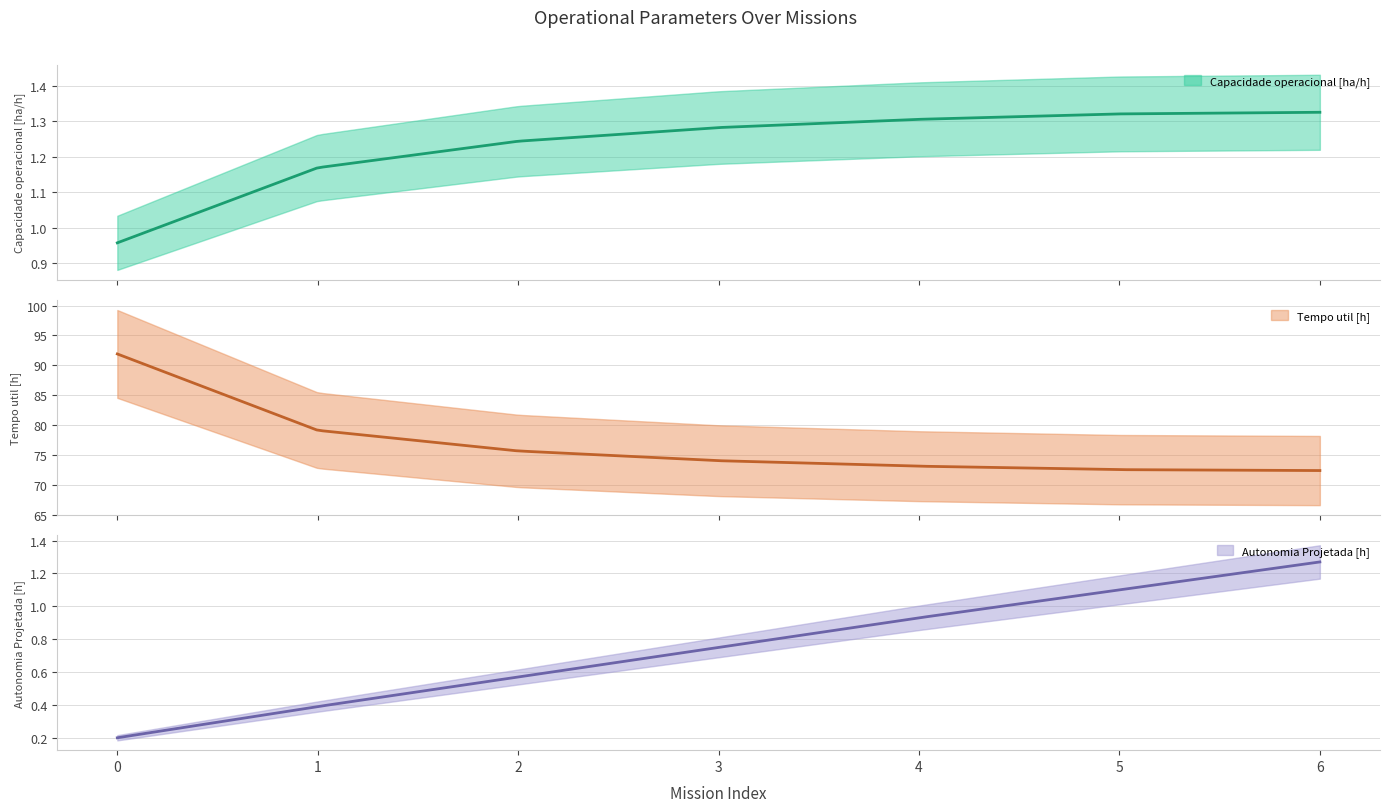

Count the number of categories in the chart.

7